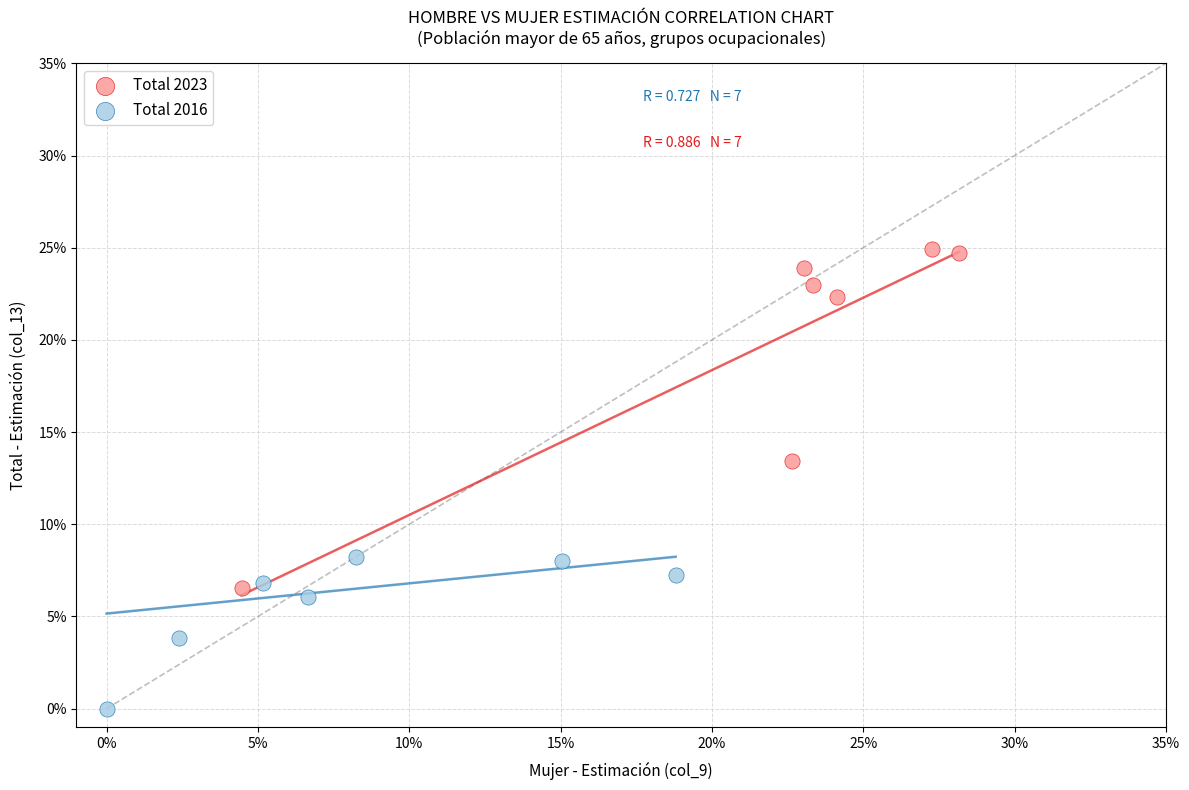

What are all the series names shown in the legend?

Total 2023, Total 2016